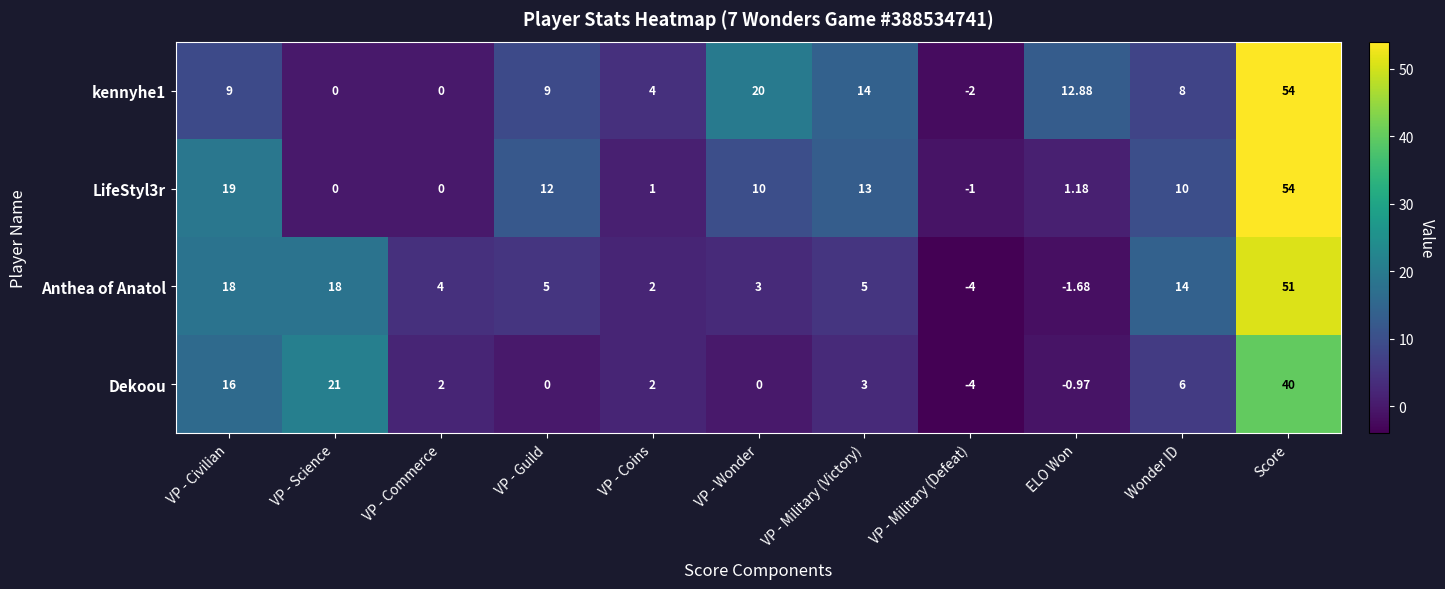

Rank the series at VP - Military (Victory) from highest to lowest value.

kennyhe1, LifeStyl3r, Anthea of Anatol, Dekoou